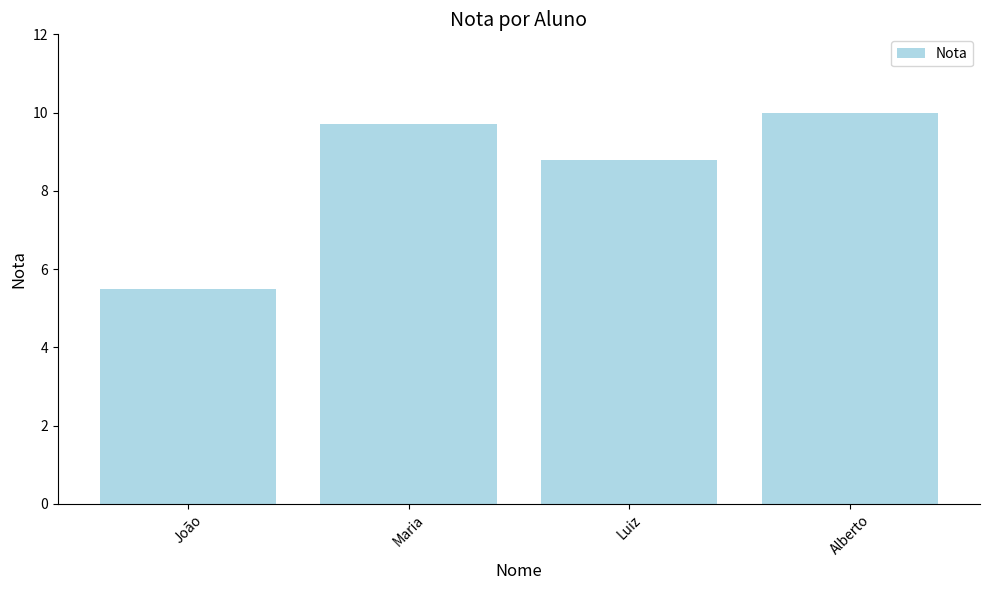

The value at João is 5.5. True or false?

True